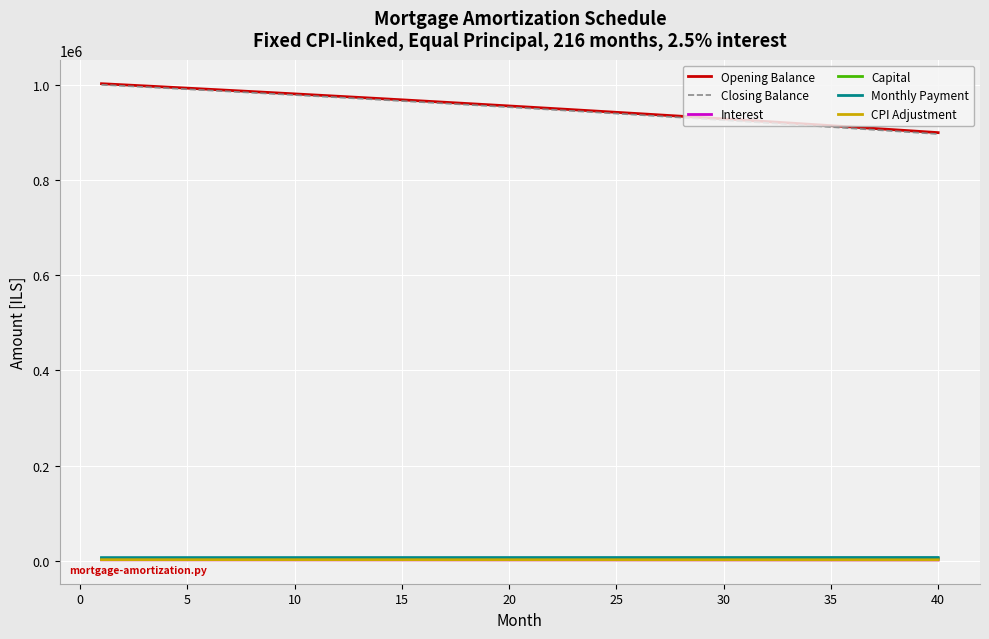

True or false: Opening Balance and Interest intersect in this chart.

False